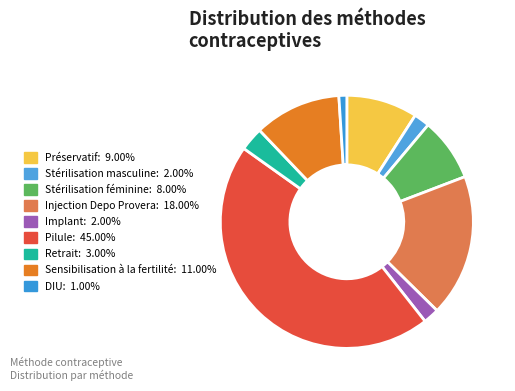

Combined, what portion of the pie is Stérilisation féminine and Injection Depo Provera?

26.3%